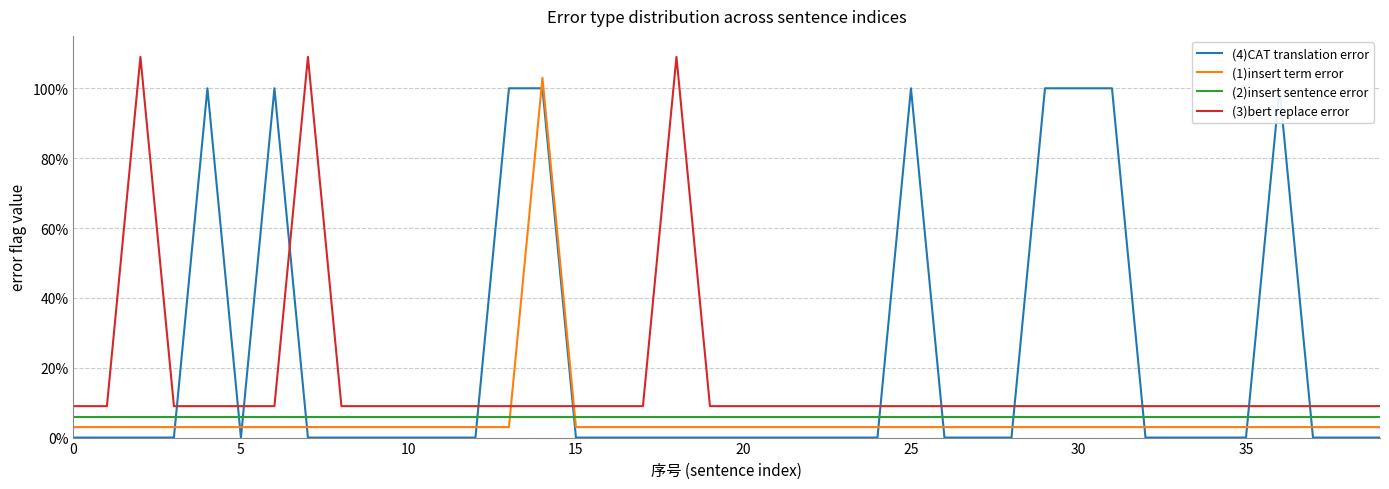

Is this an area chart (filled region under the line)?

No